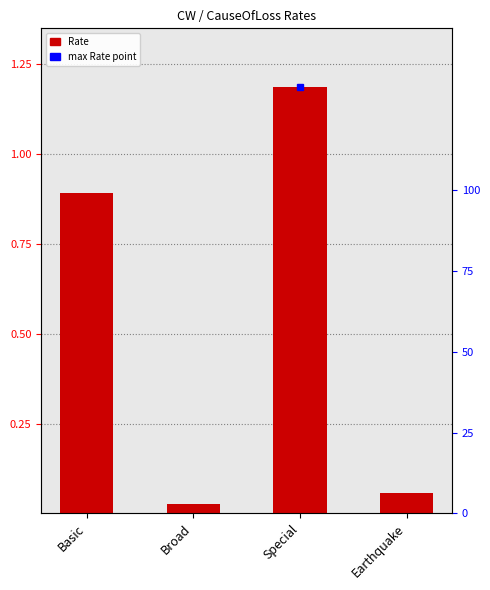

How many data points does each series have?

4